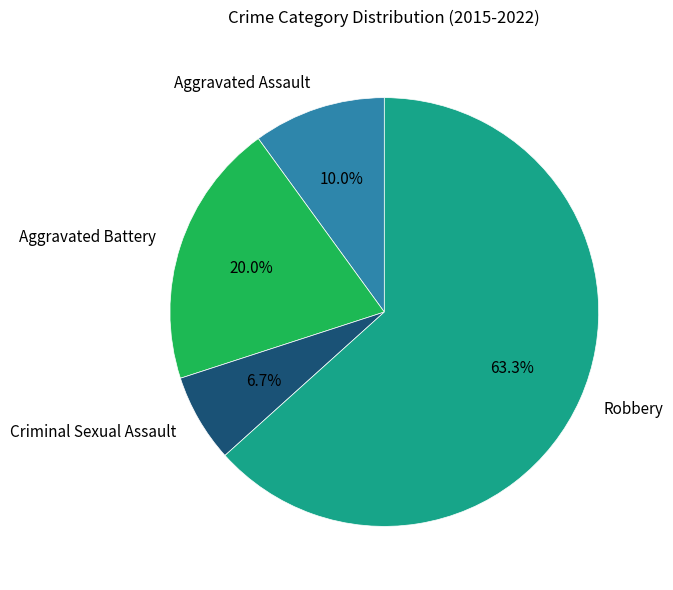

Between Aggravated Battery and Robbery, which is larger?

Robbery